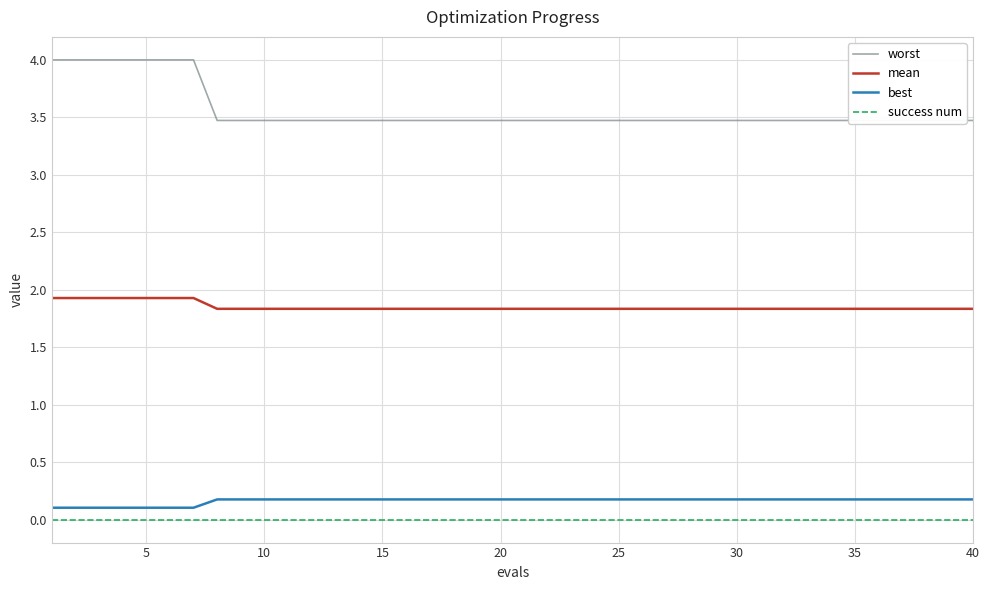

True or false: success num and mean intersect in this chart.

False